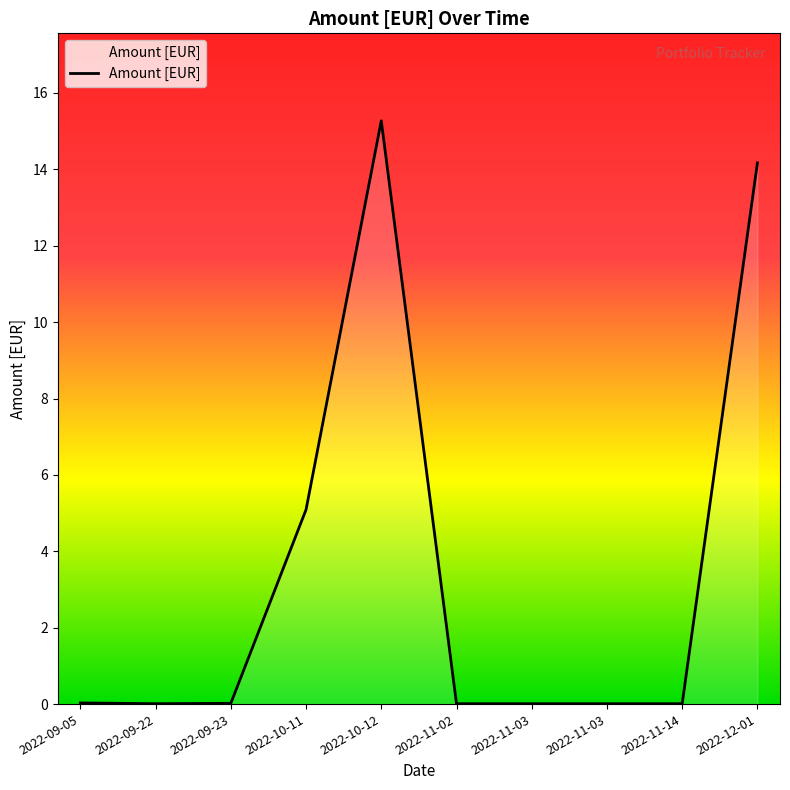

Reading left to right, what are all the values shown in this chart?

2022-09-05=0.0	2022-09-22=0.0	2022-09-23=0.0	2022-10-11=5.1	2022-10-12=15.3	2022-11-02=0.0	2022-11-03=0.0	2022-11-03=0.0	2022-11-14=0.0	2022-12-01=14.2